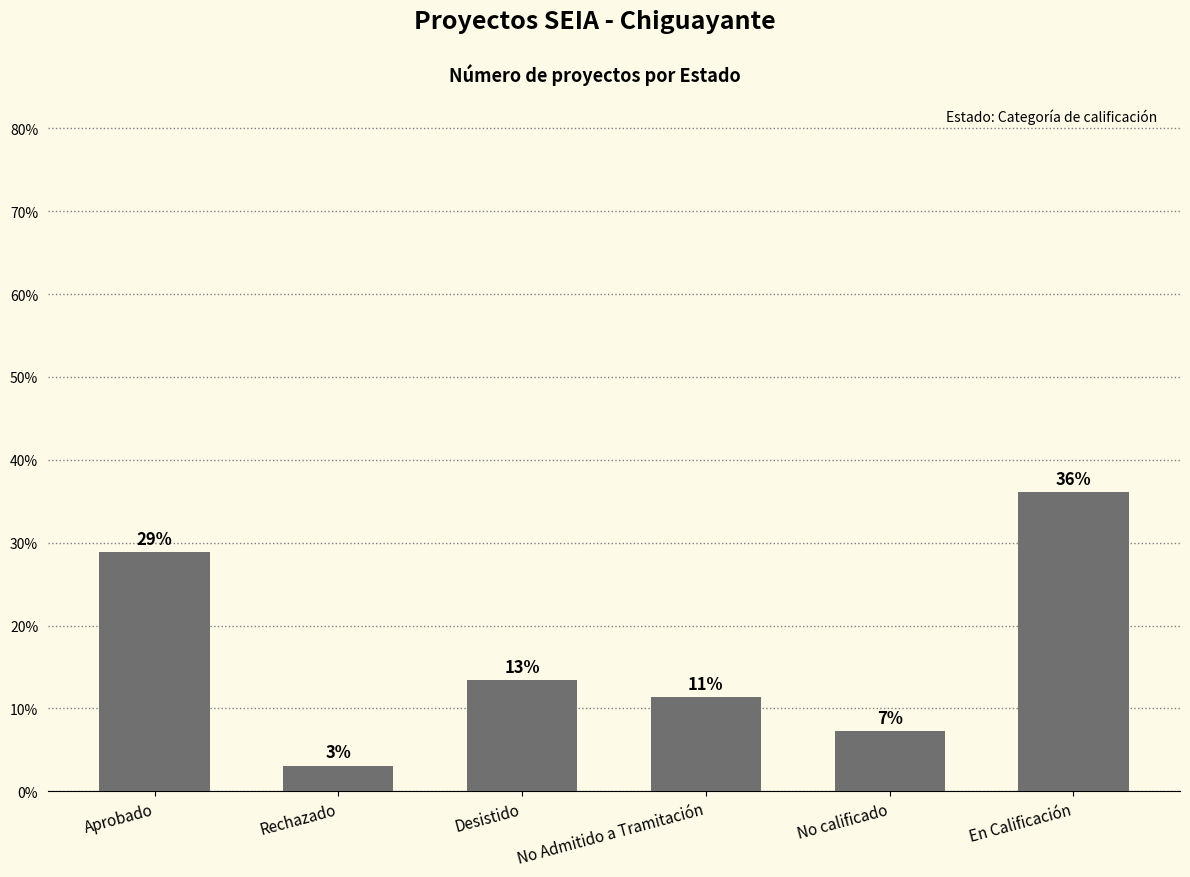

What is the sum of the values at No calificado and En Calificación?

43.3